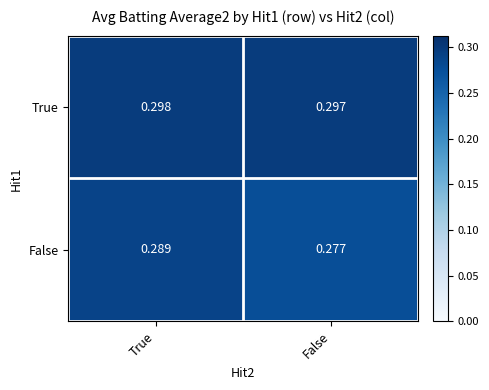

At which label is False closest to 0?

False